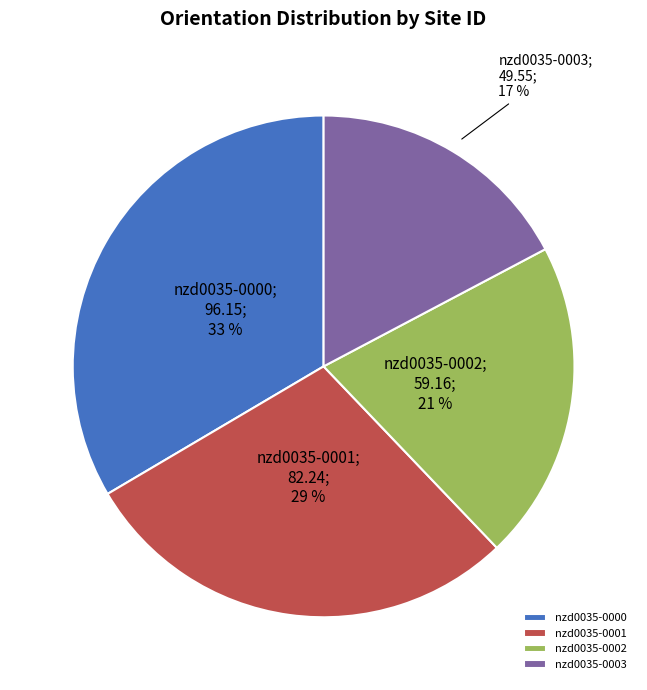

What percentage is the nzd0035-0002 slice, to the nearest percent?

21%